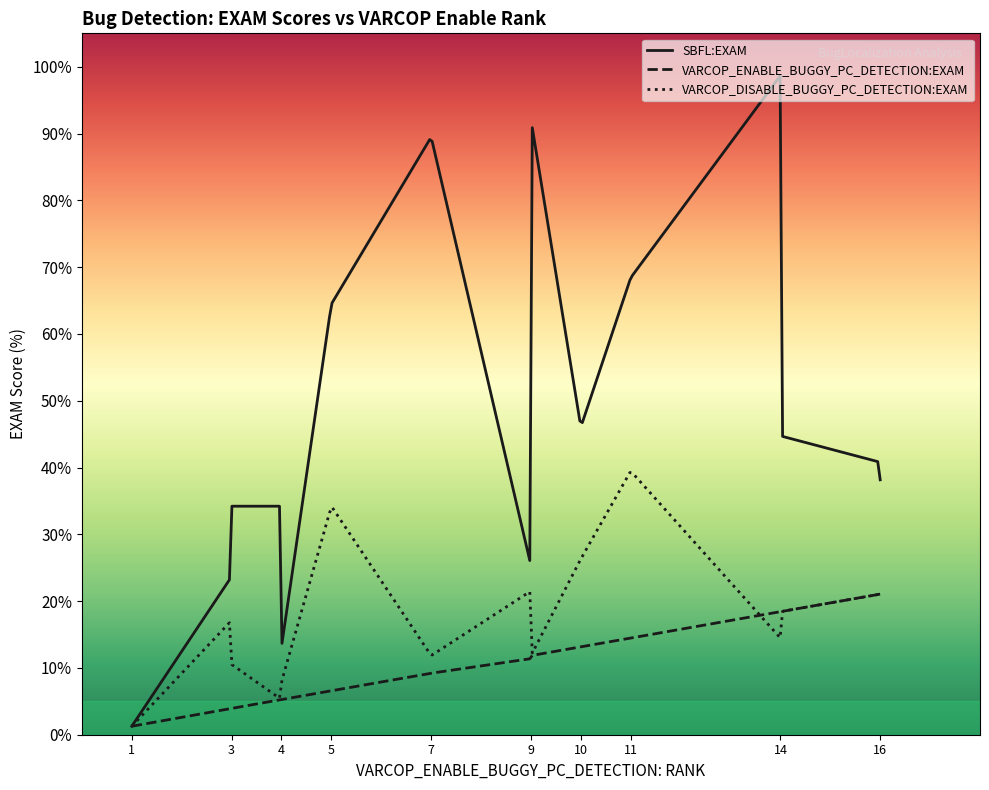

List the series in order of their overall mean, highest first.

SBFL:EXAM, VARCOP_DISABLE_BUGGY_PC_DETECTION:EXAM, VARCOP_ENABLE_BUGGY_PC_DETECTION:EXAM